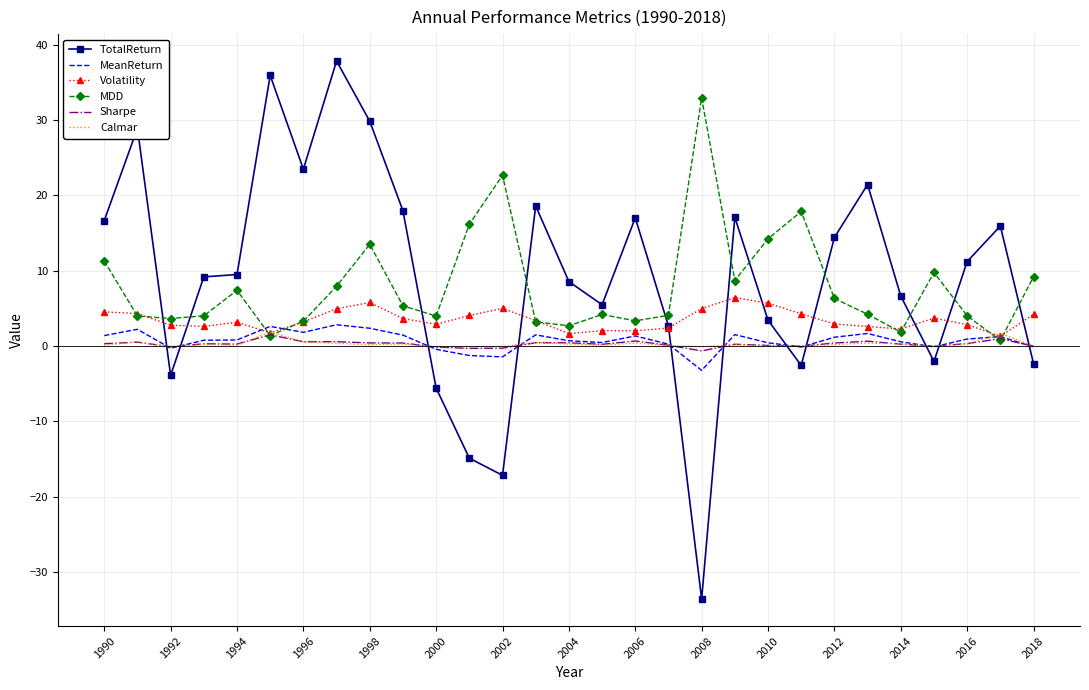

In Calmar, how many points are higher than both neighbors (excluding endpoints)?

9